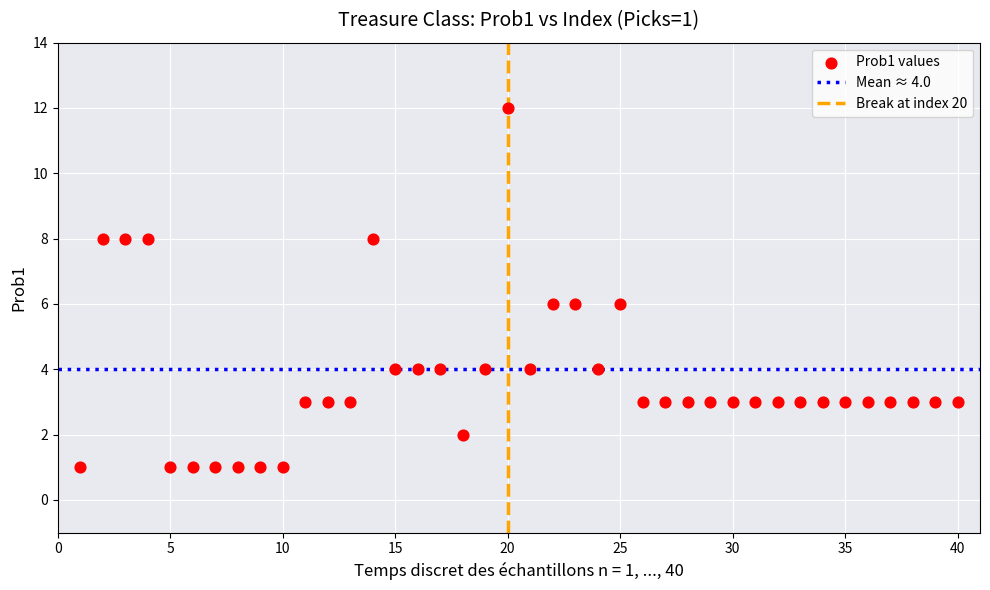

What is the range of X values (max minus min)?

39